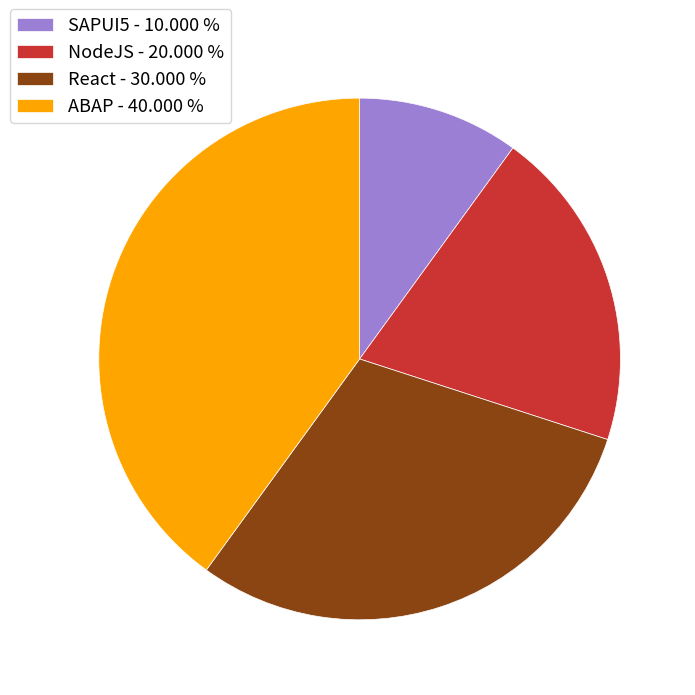

Which has a higher value, ABAP - 40.000 % or SAPUI5 - 10.000 %?

ABAP - 40.000 %